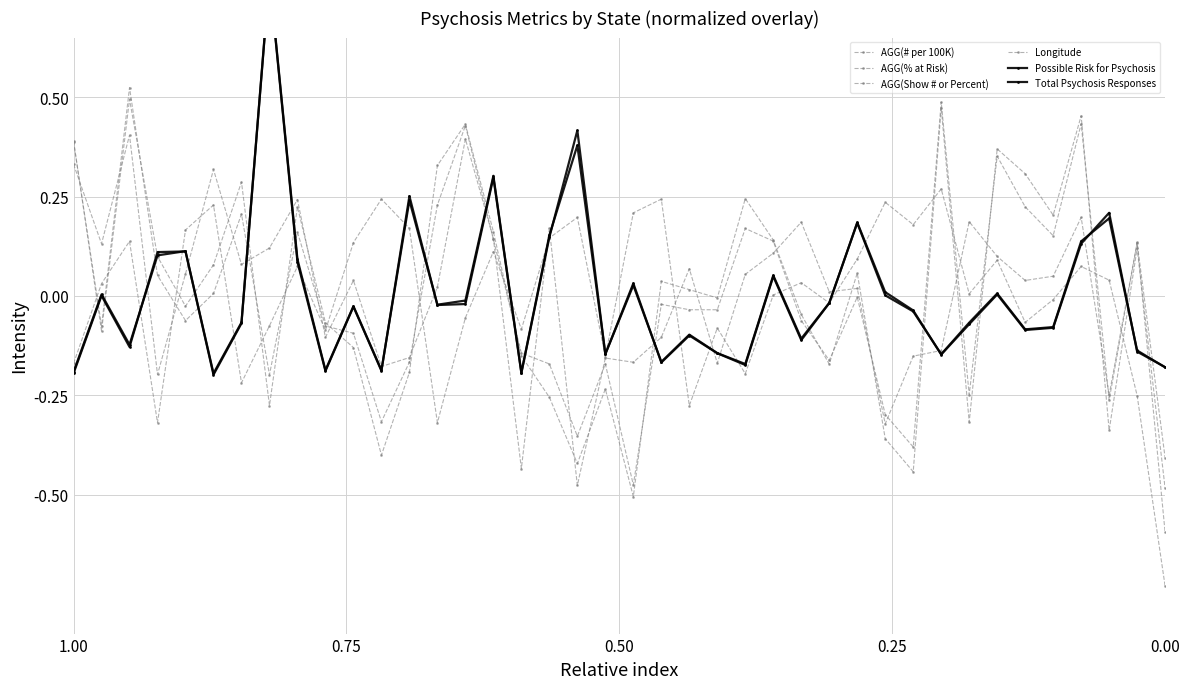

What is the label of the 40th point from the left?

39